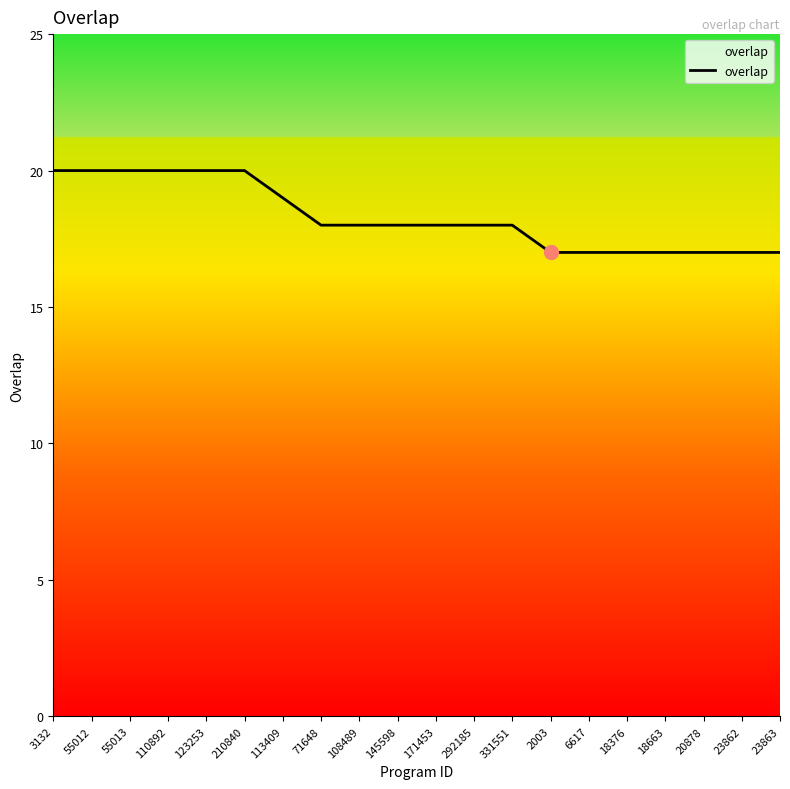

How many lines are shown in the chart?

1